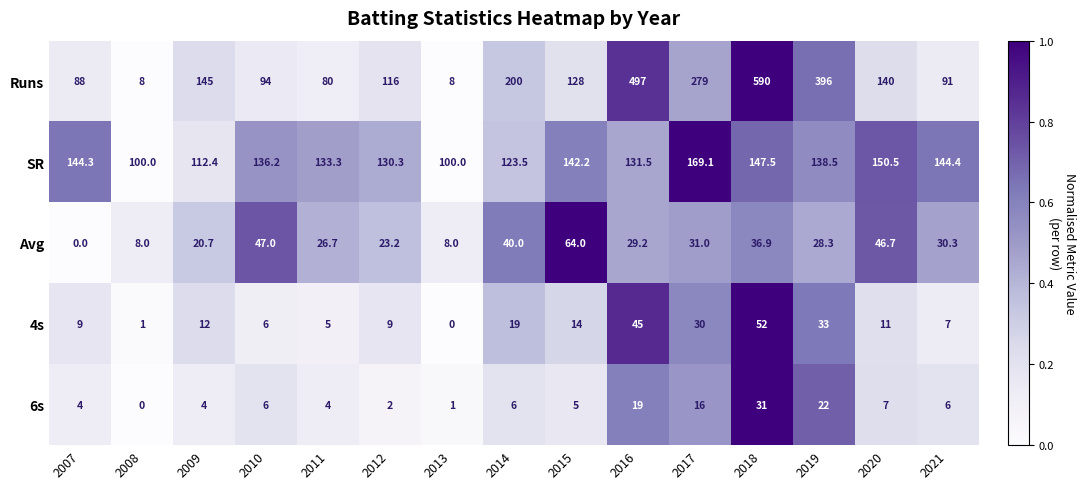

Which category has the highest value in the SR series?

2017